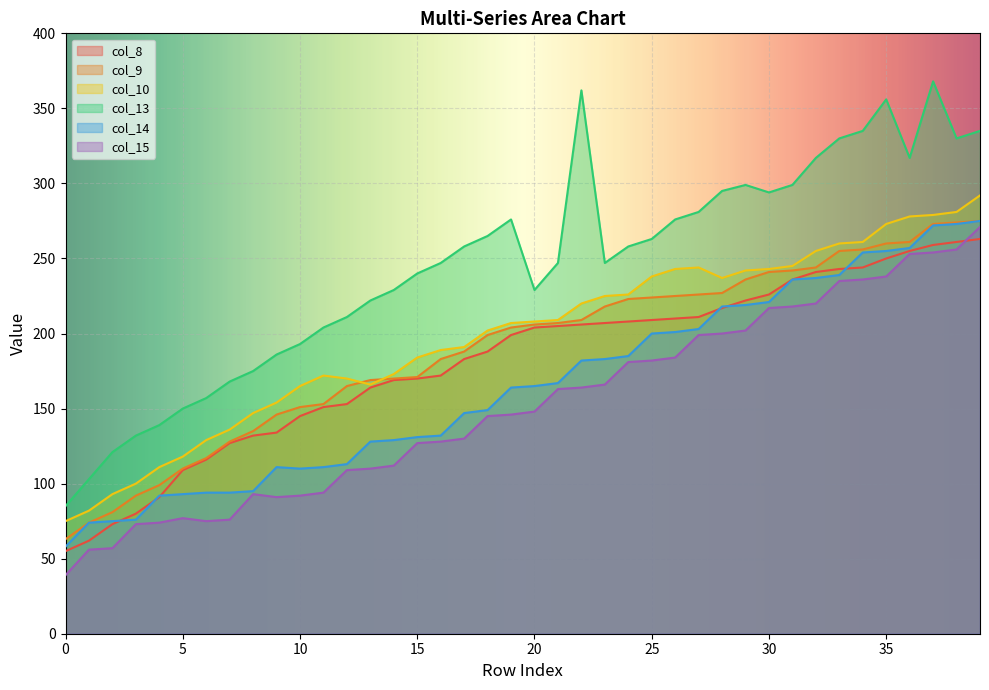

What is the value of the col_8 point at the 17th from the left?

172